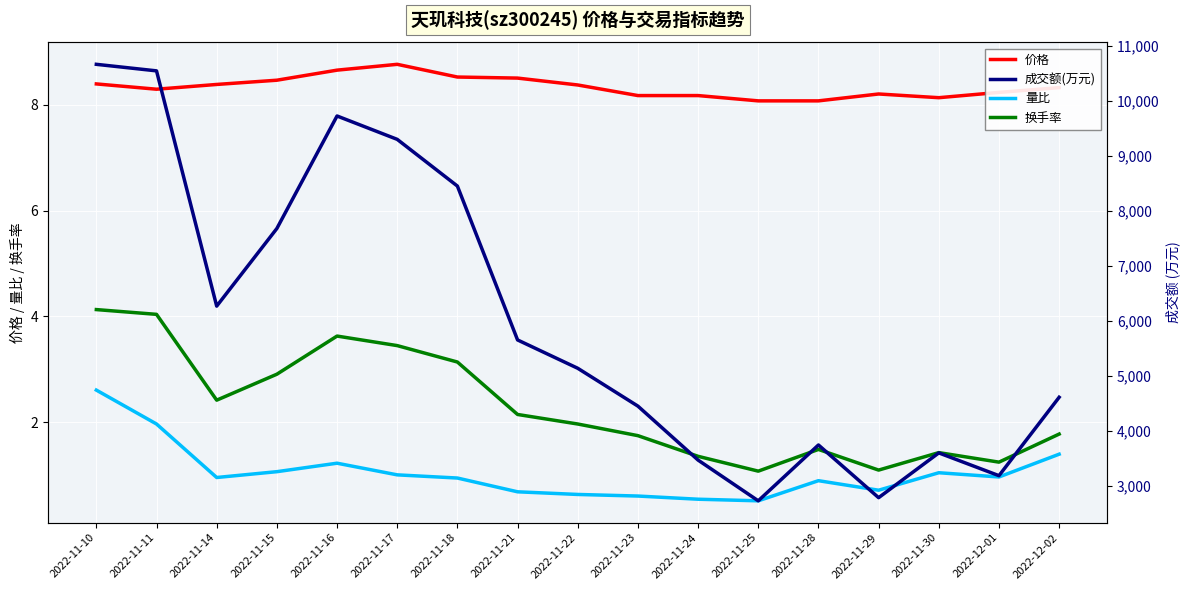

At which category does 价格 reach its first local peak?

2022-11-17